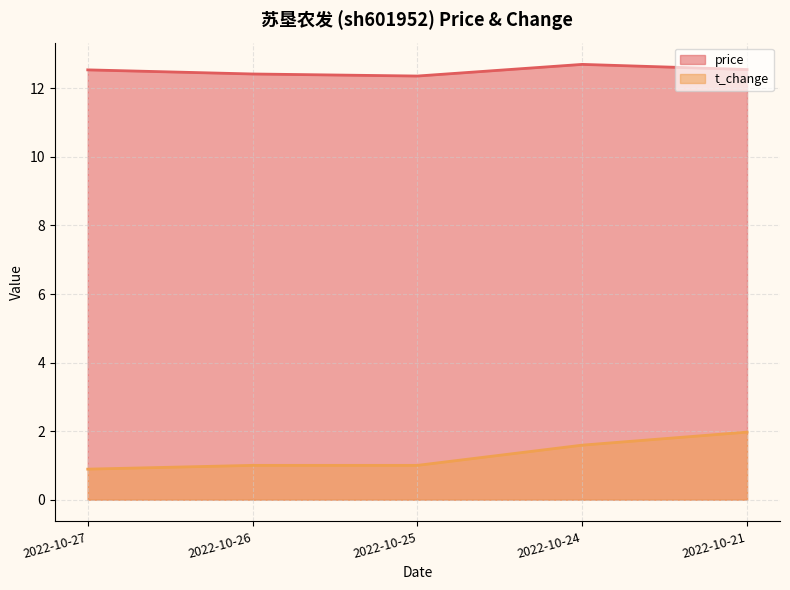

What is the difference between the maximum and minimum values in the price series?

0.3